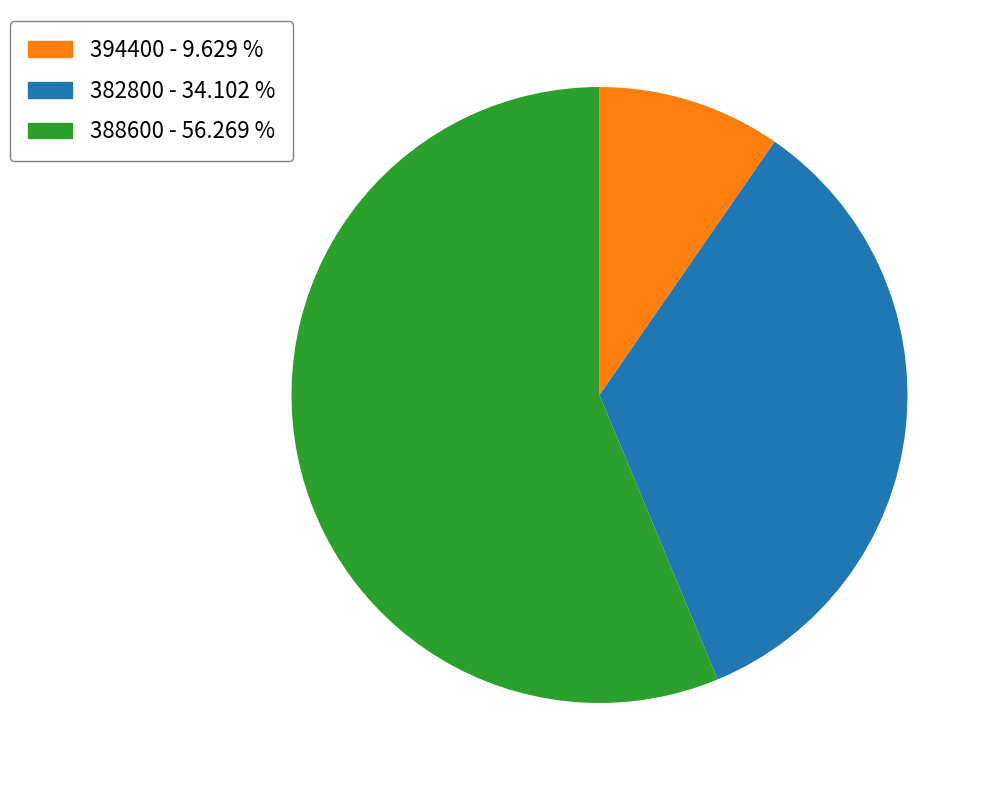

Is there any slice that represents more than half of the pie?

Yes